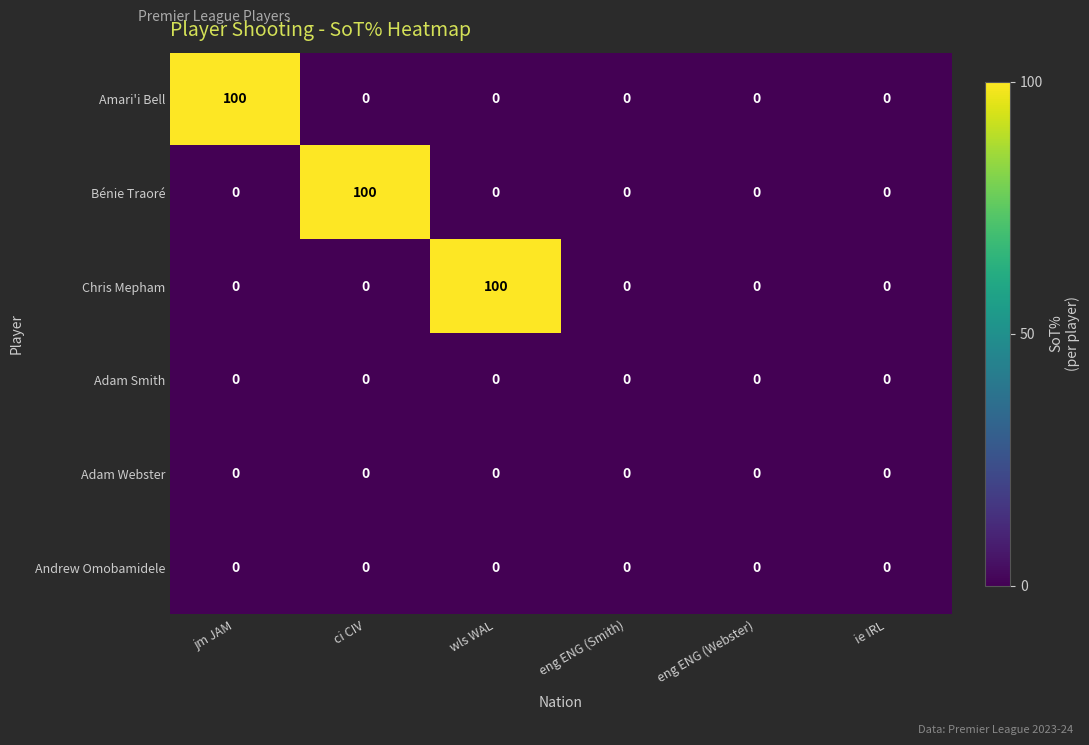

What is the sum of the Bénie Traoré values at ie IRL and ci CIV?

100